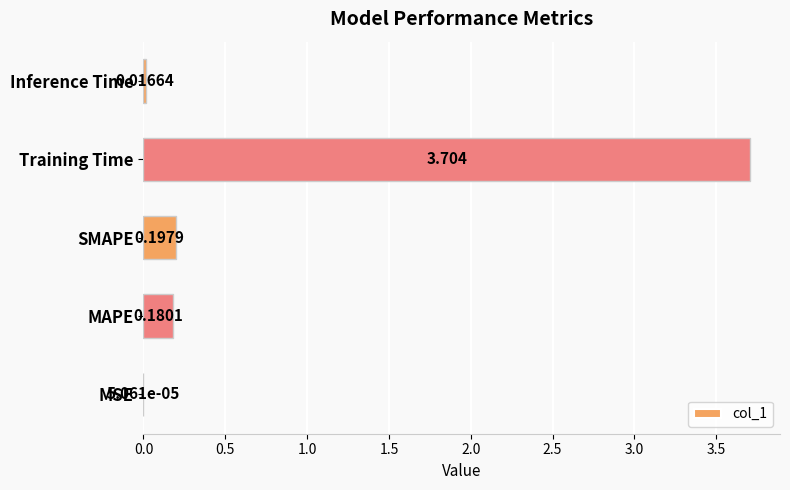

Which has a higher value, MAPE or Training Time?

Training Time